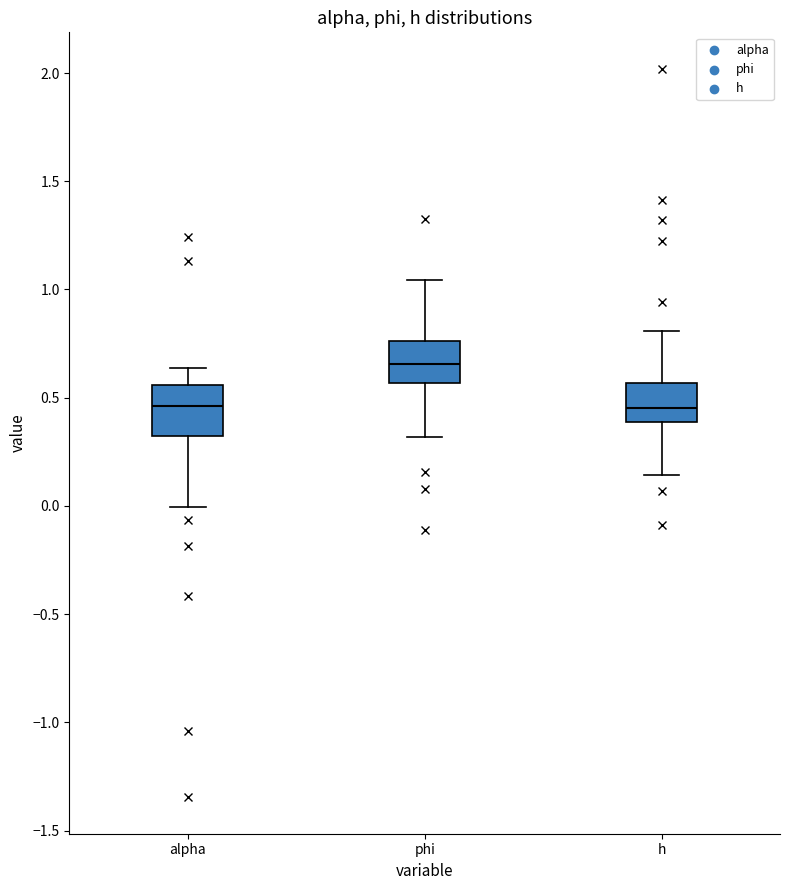

Where is the lower edge of the box for phi on the y-axis? The values are not printed on the chart, so give them approximately, as read against the axis.

0.55